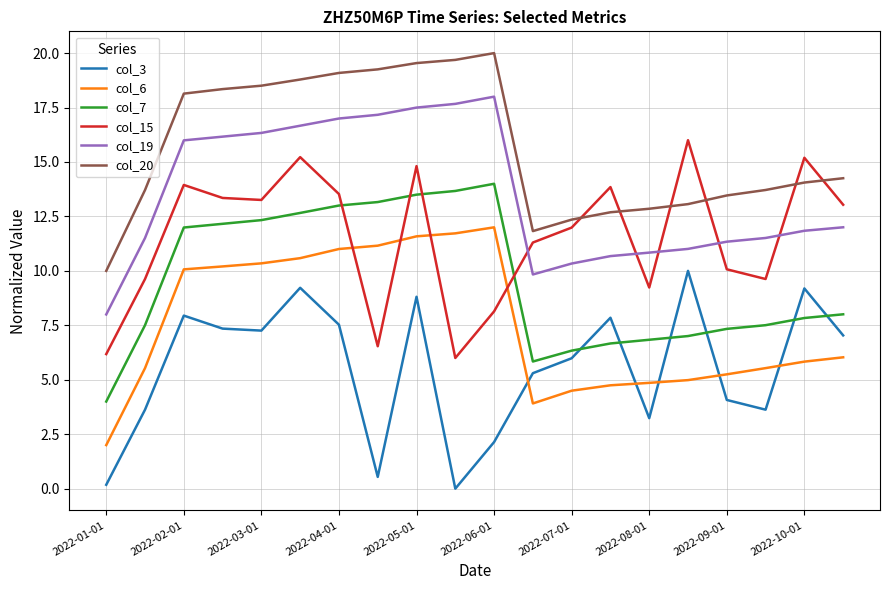

True or false: col_20 and col_19 cross at least once.

False